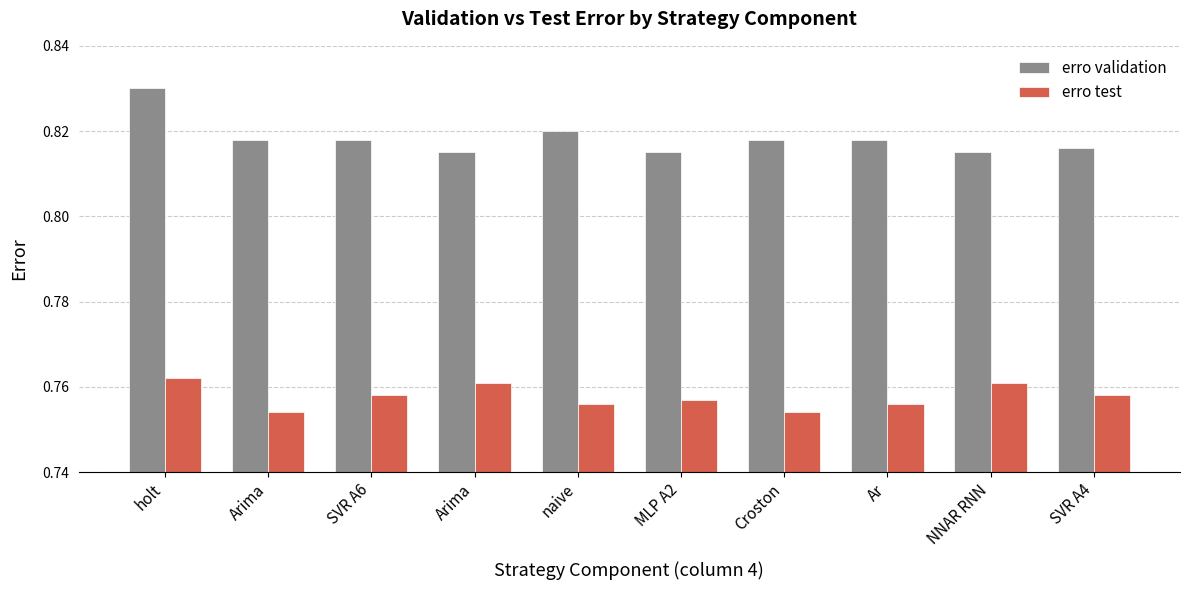

What is the smallest value displayed?

0.8